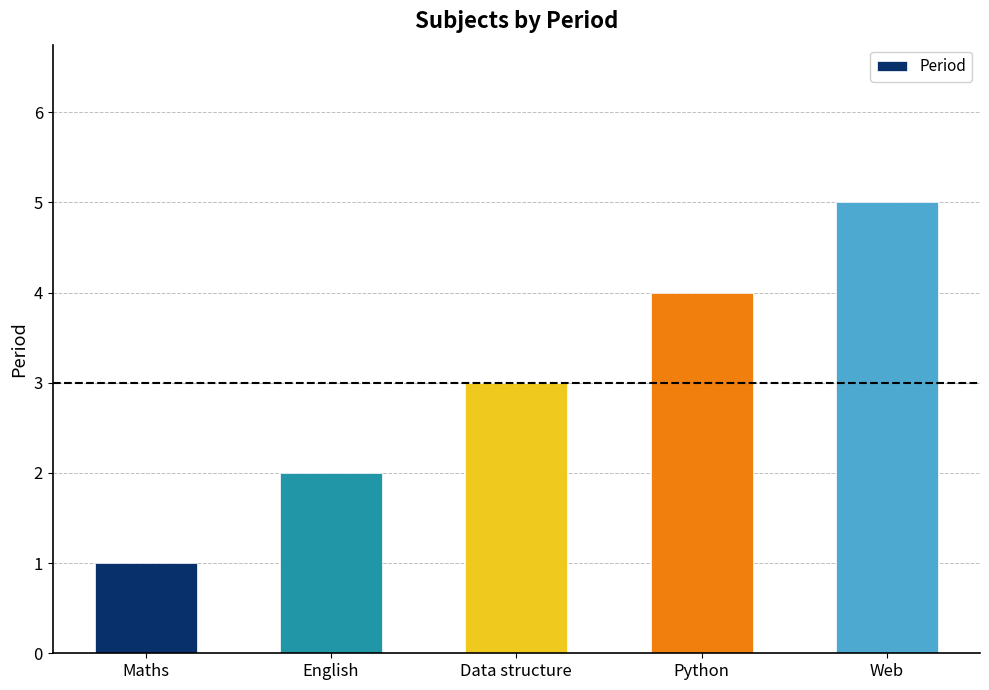

What is the label of the 5th bar from the left?

Web